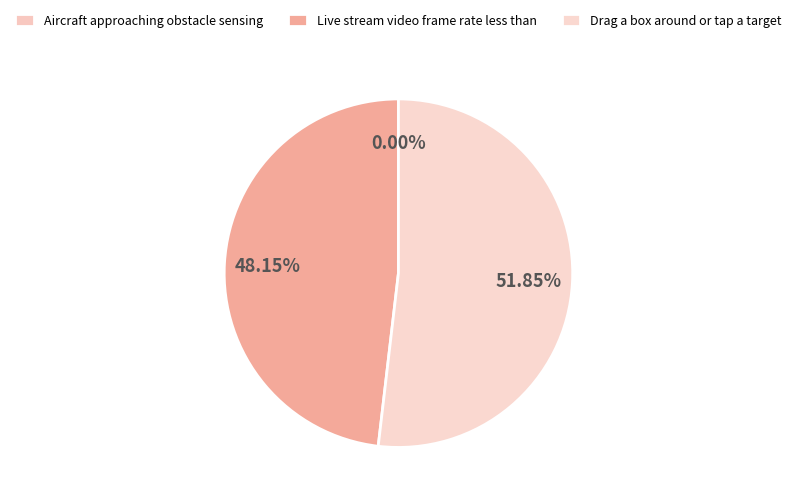

Approximately how many times larger is the value at Live stream video frame rate less than compared to Drag a box around or tap a target on screen?

0.9